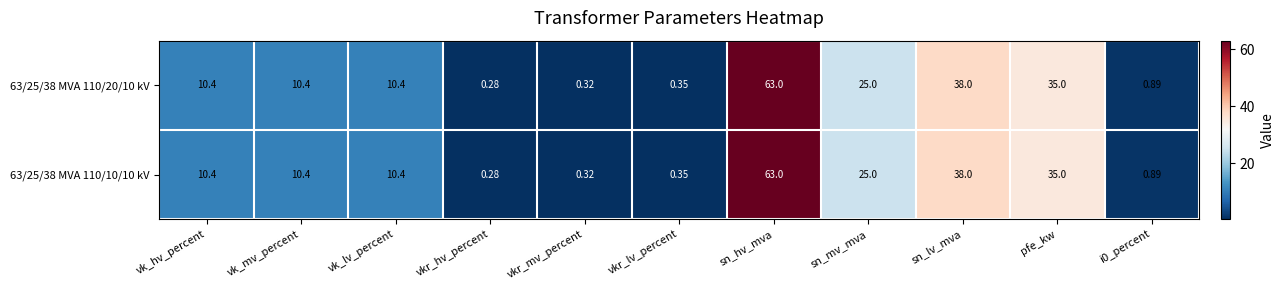

At which label does 63/25/38 MVA 110/20/10 kV first exceed 10?

vk_hv_percent